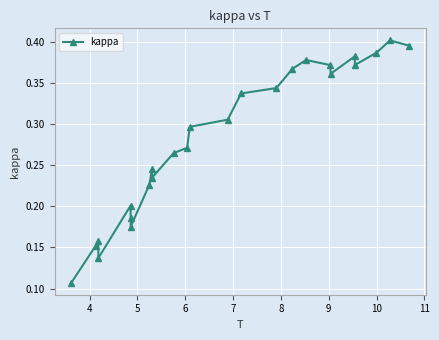

True or false: the data has more than 1 interior local peaks.

True